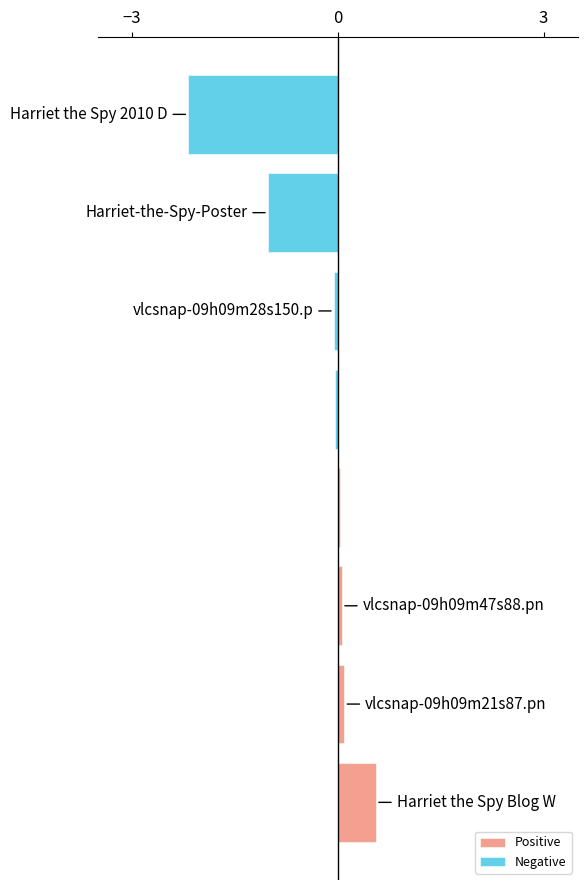

Rank the series by their maximum value, from highest to lowest.

Positive, Negative